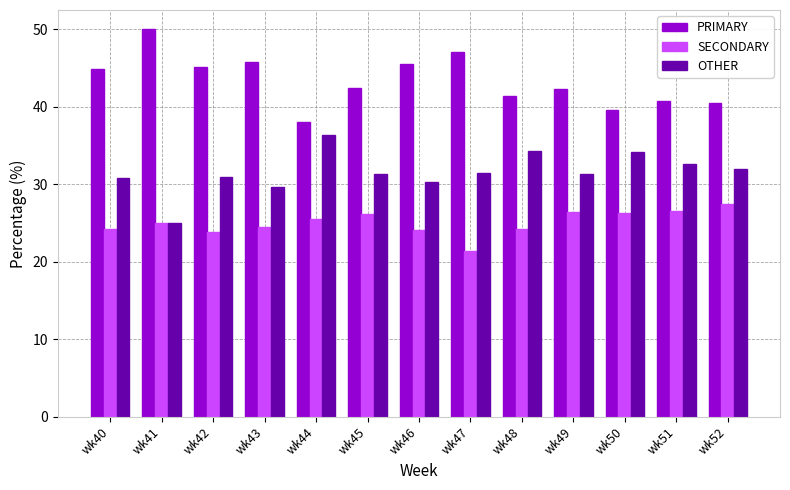

What is the sum of the OTHER values at wk43 and wk52?

61.6